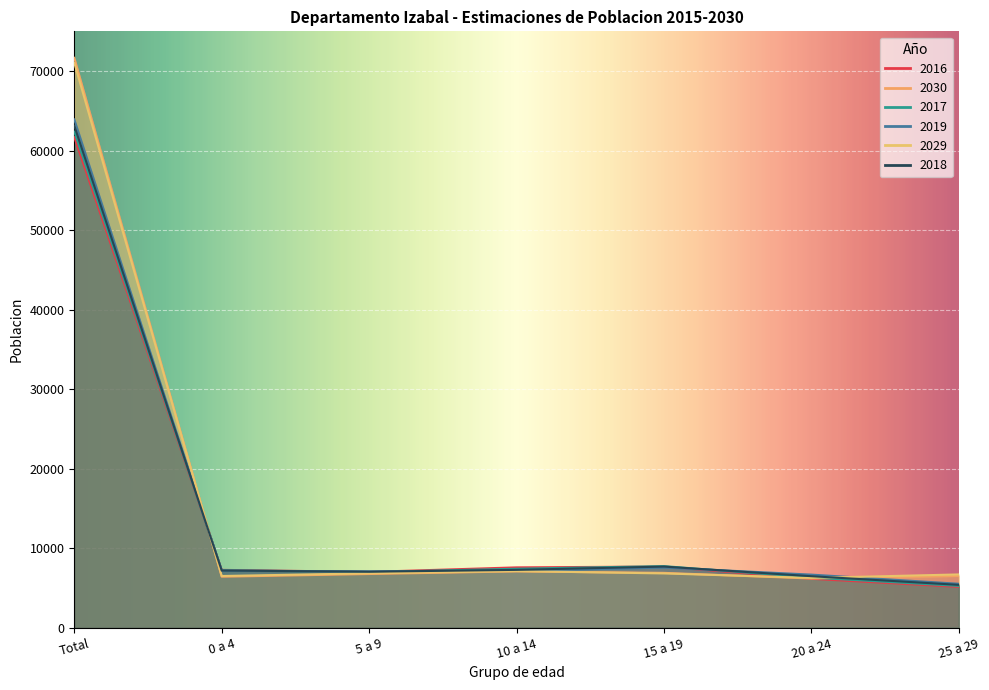

True or false: 2017 has a value of 62386 at Total.

True